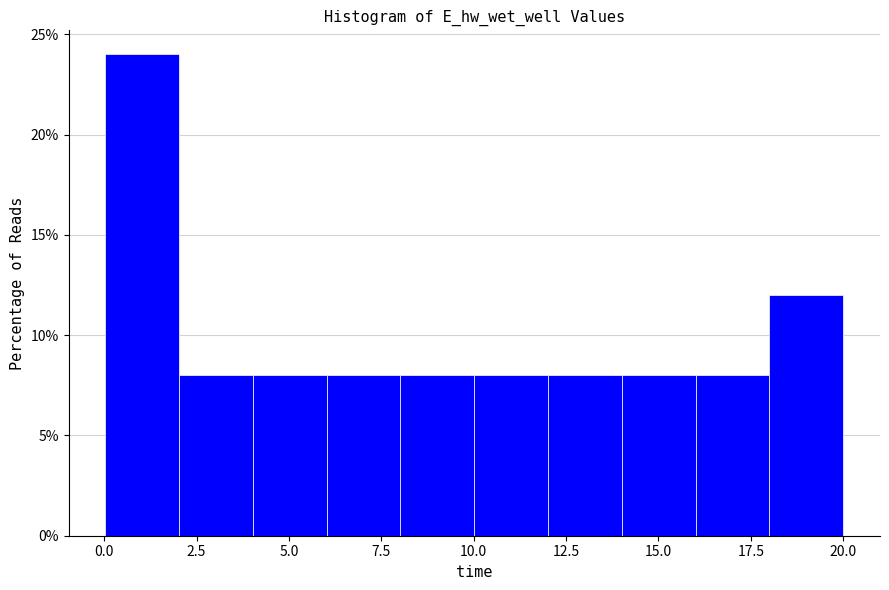

Around what value on the x-axis is the tallest bar? Give the approximate position of its centre, as read against the axis.

1.0